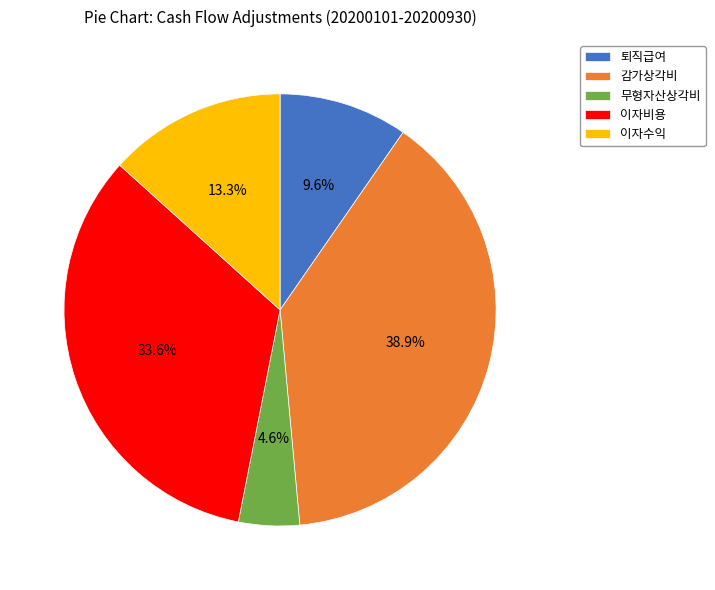

Combined, what portion of the pie is 감가상각비 and 이자수익?

52.2%